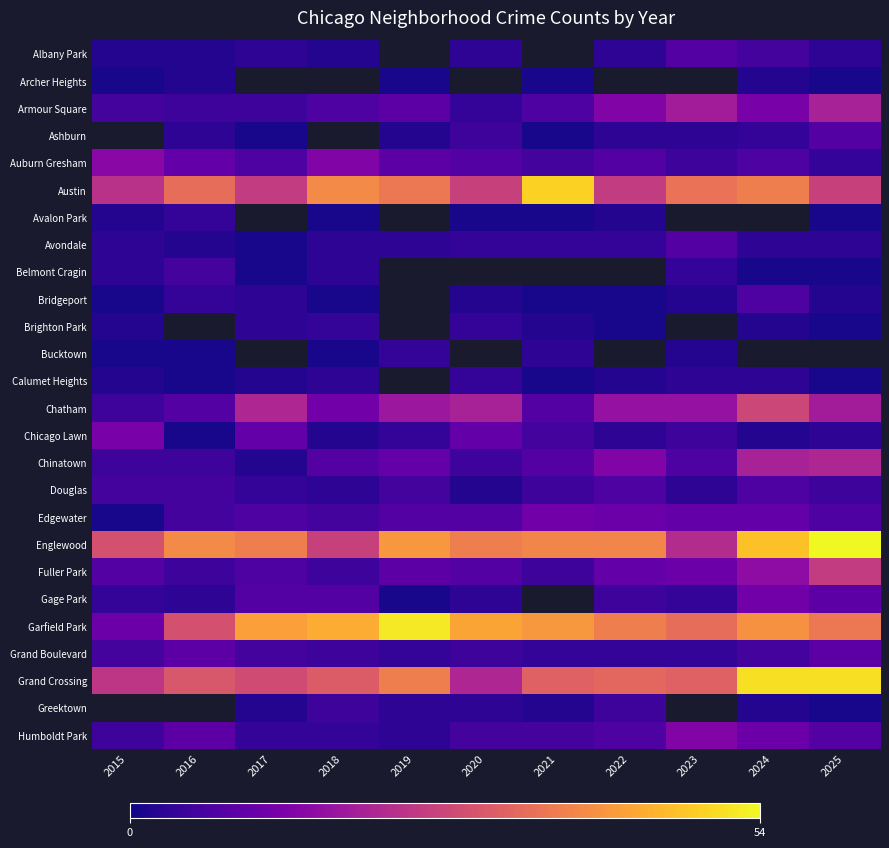

What is the lowest value of the Brighton Park series?

1.0